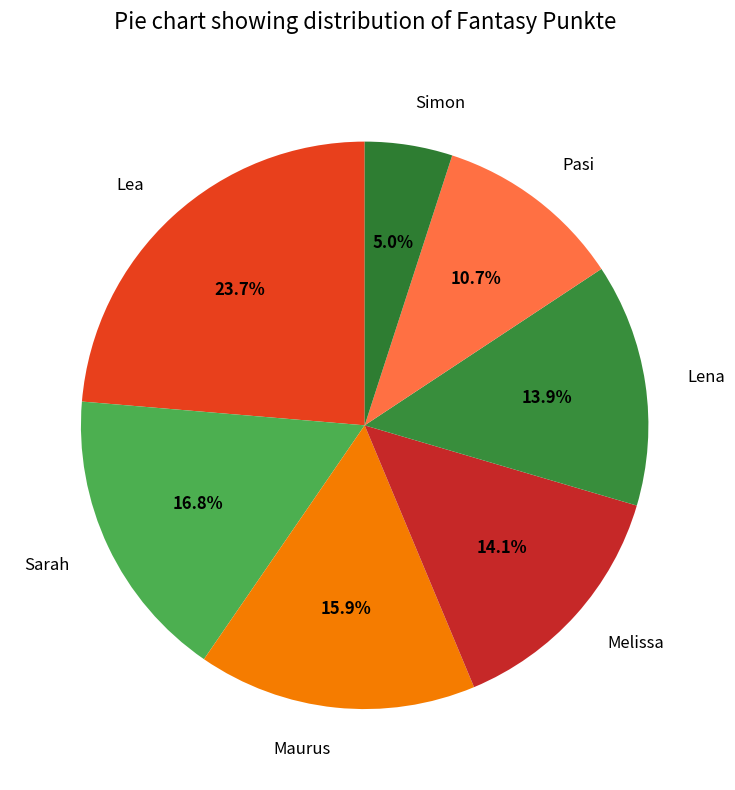

Is it true that Maurus is 16% of the pie?

True